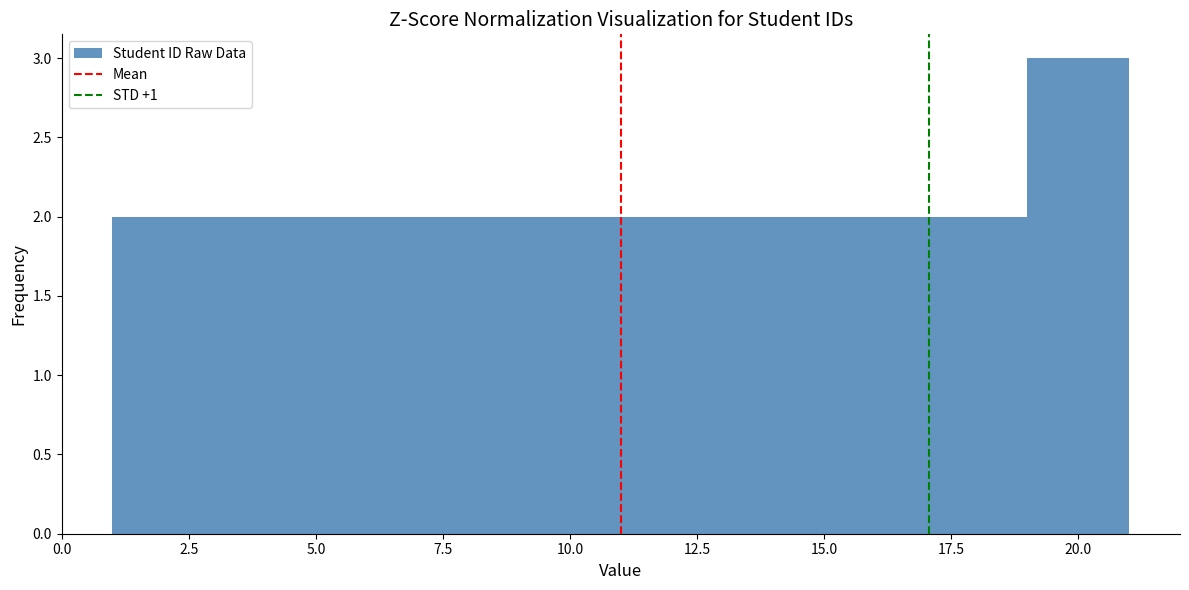

Reading left to right, transcribe this chart: for each bar, give the range it covers on the x-axis and its height. The values are not printed on the chart, so give them approximately, as read against the axis.

1 to 3: 2
3 to 5: 2
5 to 7: 2
7 to 9: 2
9 to 11: 2
11 to 13: 2
13 to 15: 2
15 to 17: 2
17 to 19: 2
19 to 21: 3